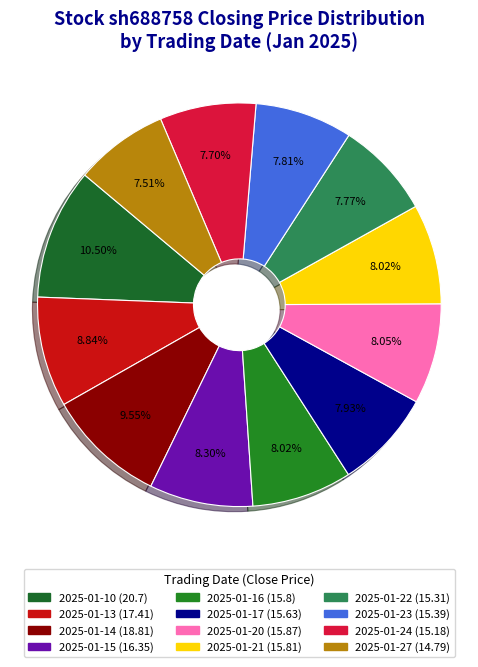

How many segments does this pie chart have?

12